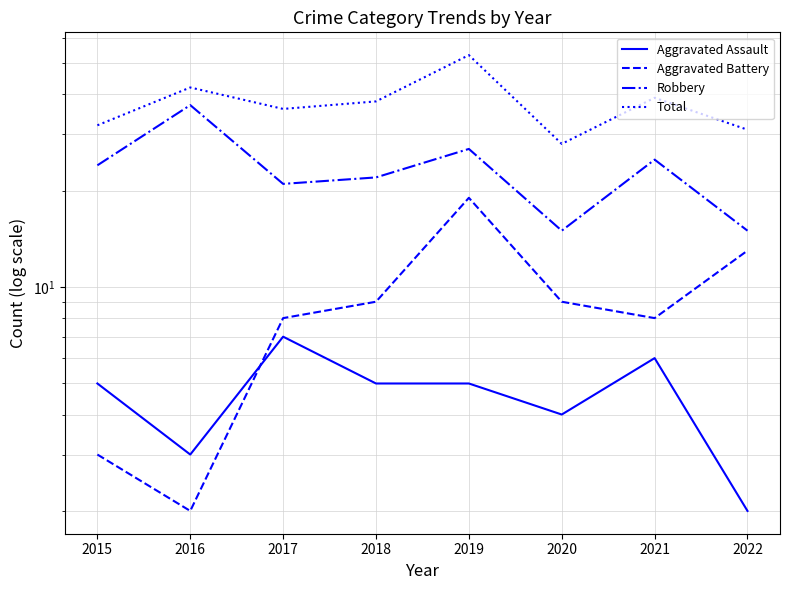

Is the value of Total at 2015 greater than the value of Aggravated Assault at 2016?

Yes